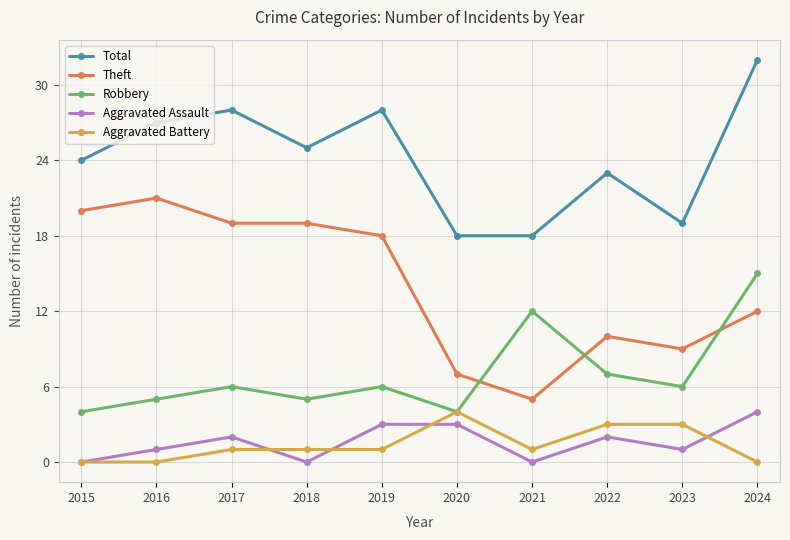

What is the maximum value shown in the chart?

32